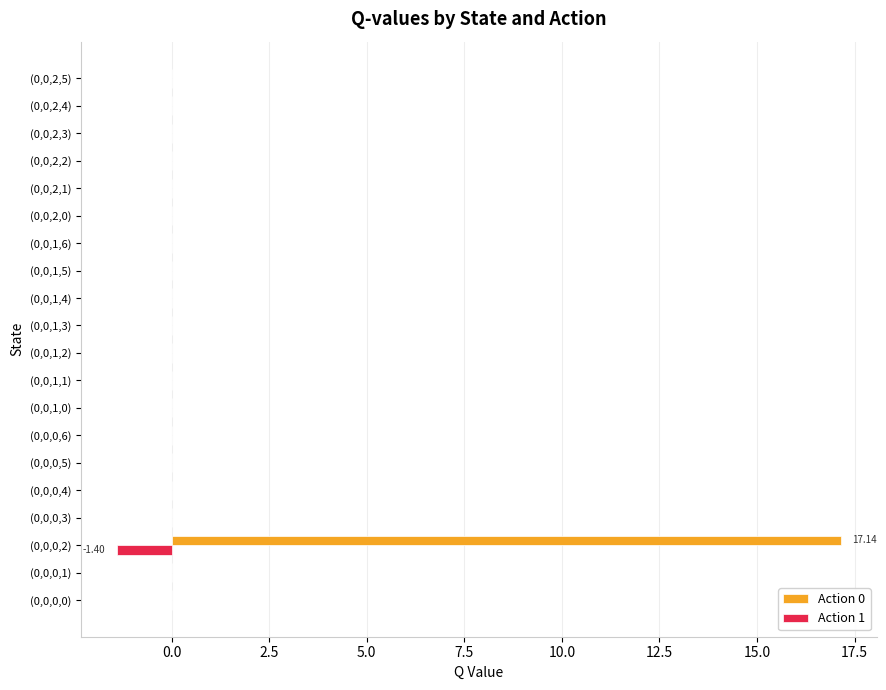

How many series are shown in this chart?

2